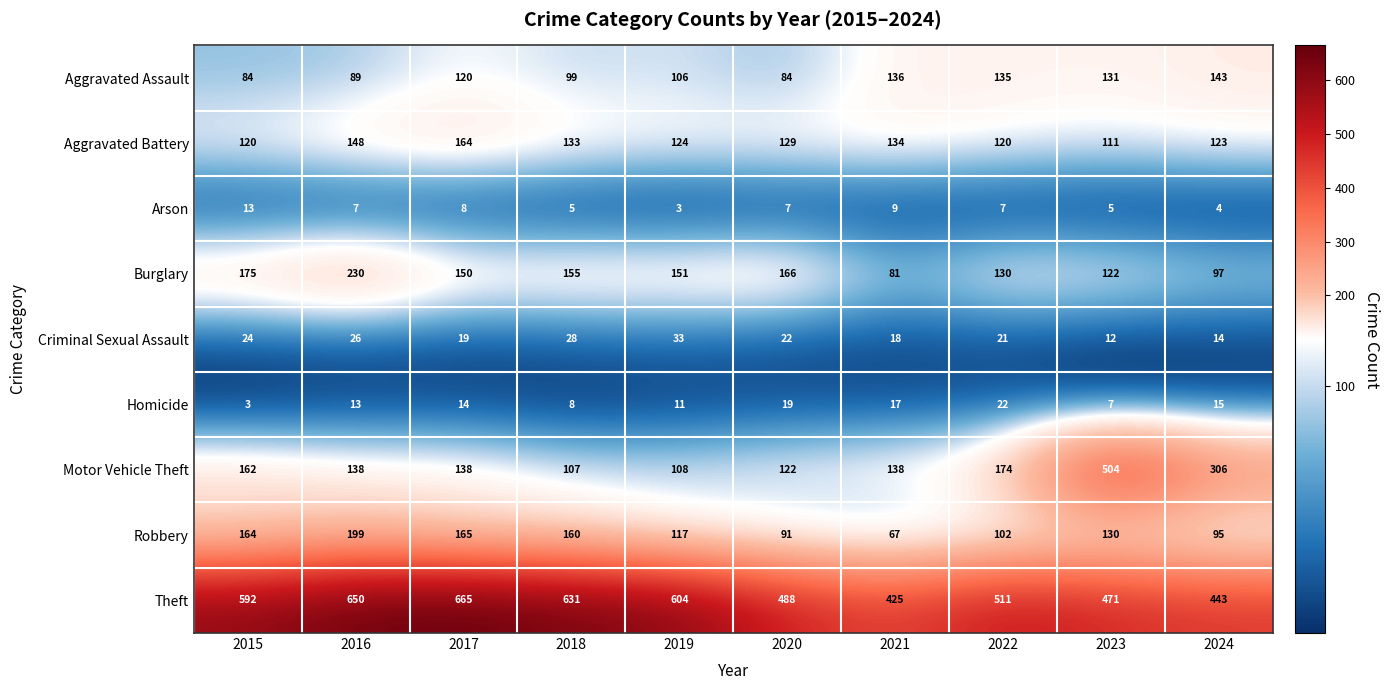

What is the difference between the Aggravated Assault values at 2017 and 2016?

31